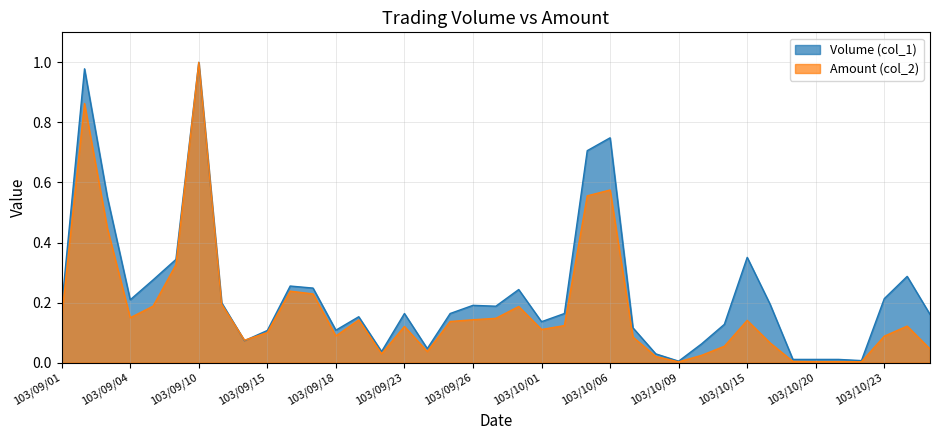

What is the sum of the Amount (col_2) values at 103/10/16 and 103/10/07?

0.2